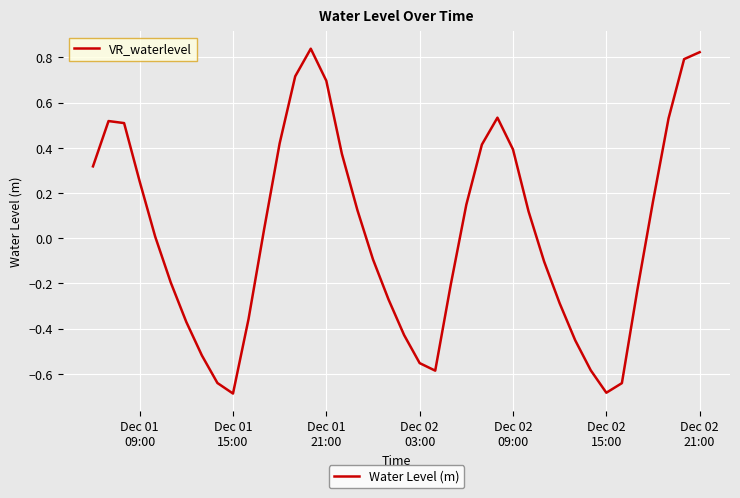

How many series are shown in this chart?

1